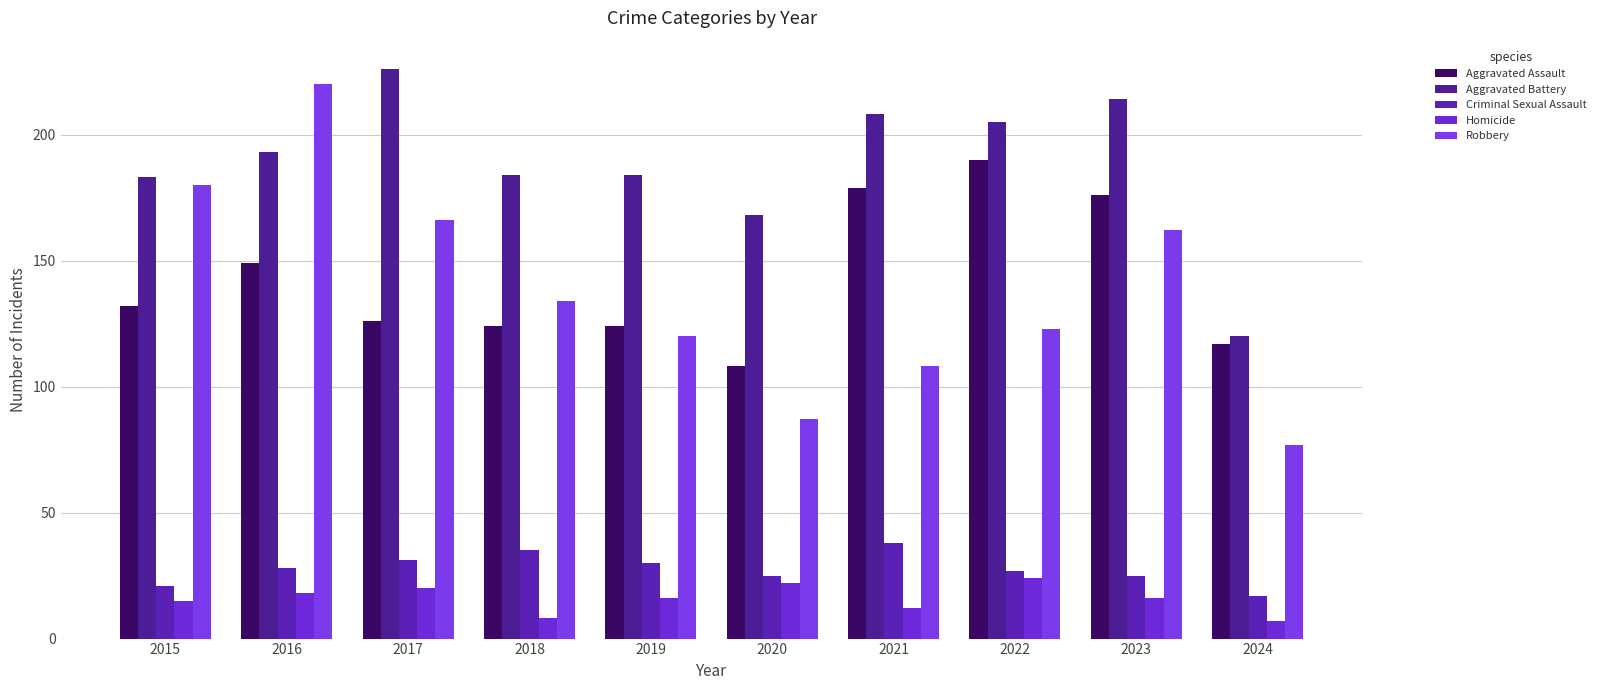

Which series changed the most between 2018 and 2019?

Robbery